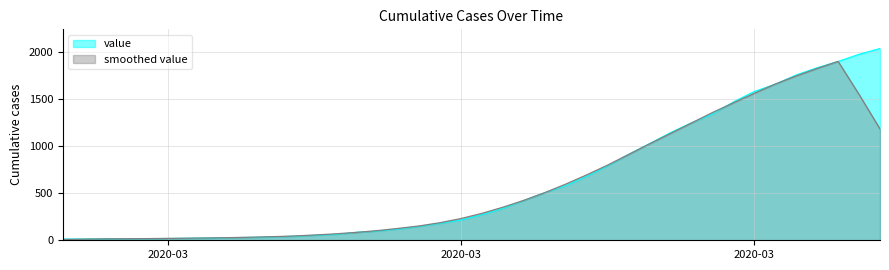

Approximately how many times larger is the value at 2020-04-02 compared to 2020-02-28?

125.1